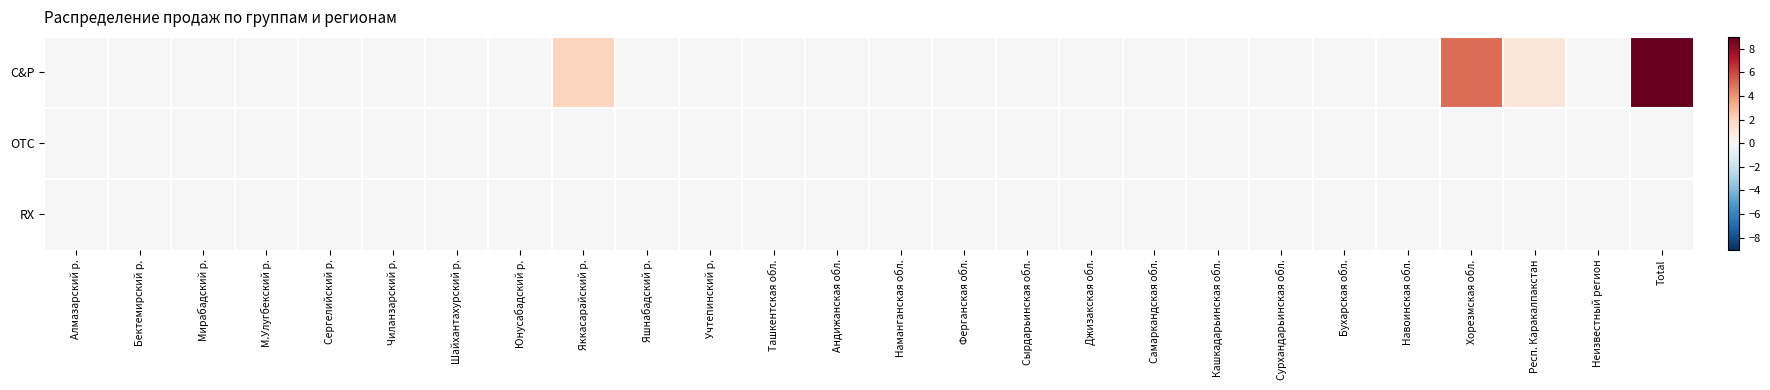

How many distinct data groups are displayed?

3